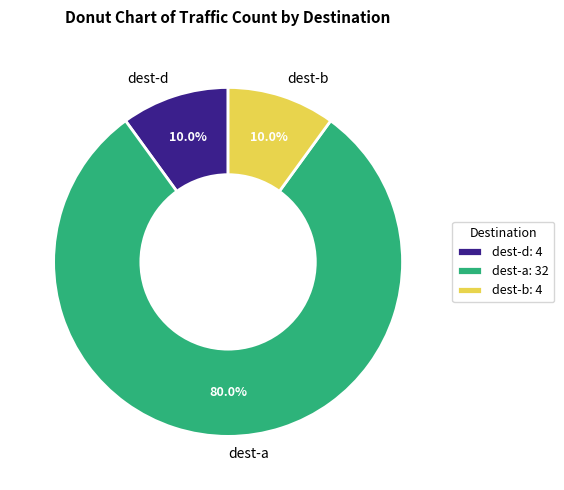

Combined, what portion of the pie is dest-d and dest-a?

90.0%